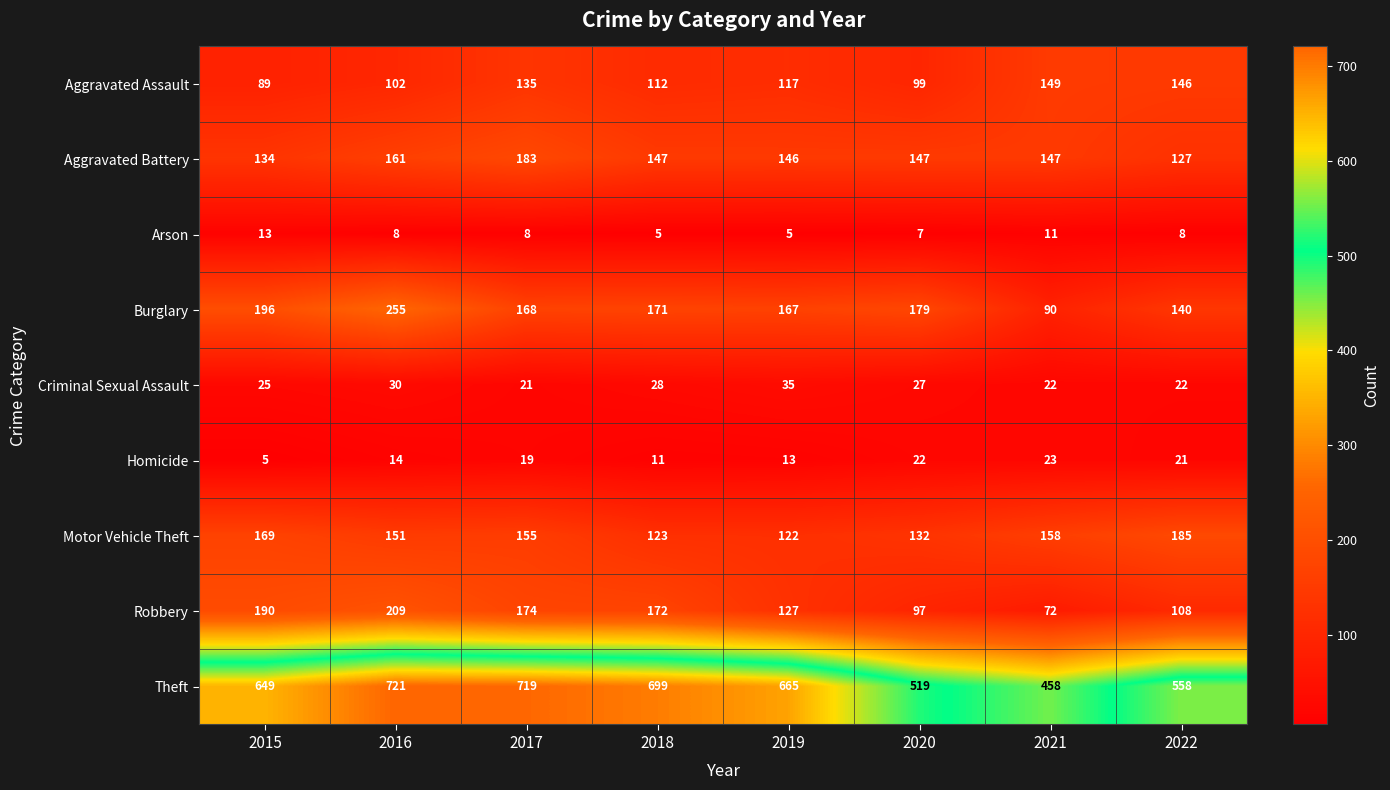

Which series has the largest total across all categories?

Theft